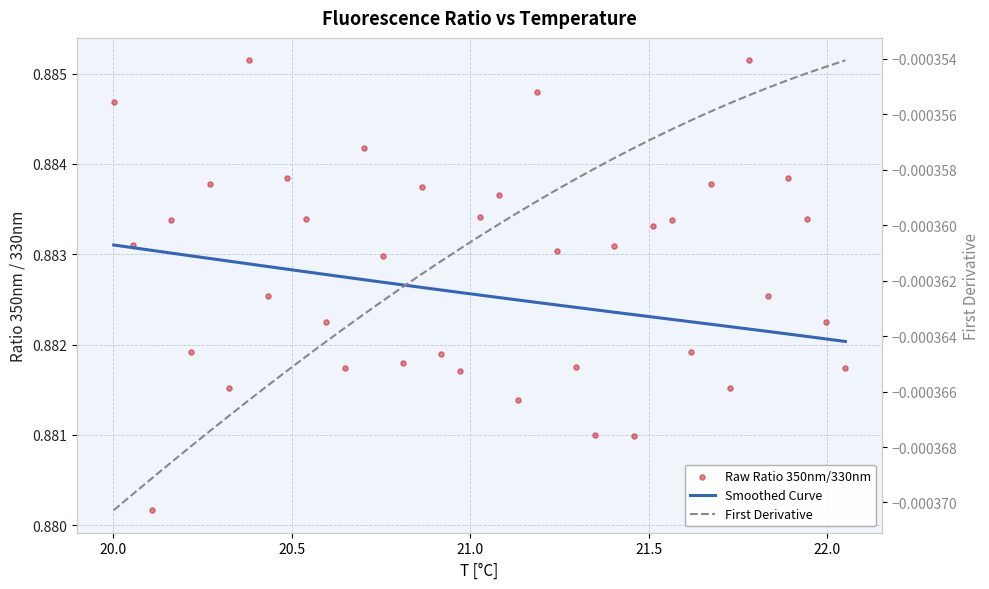

Which series reaches the maximum Y coordinate?

Raw Ratio 350nm/330nm